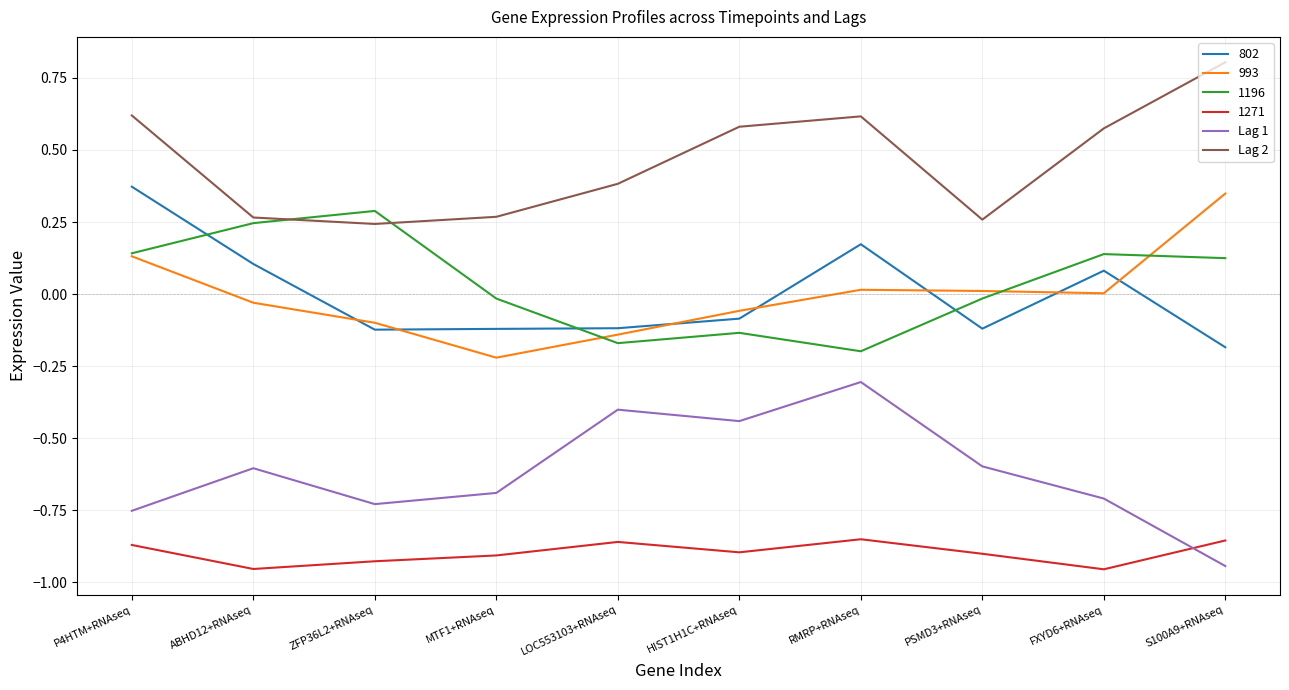

What position from the left is ZFP36L2+RNAseq?

3